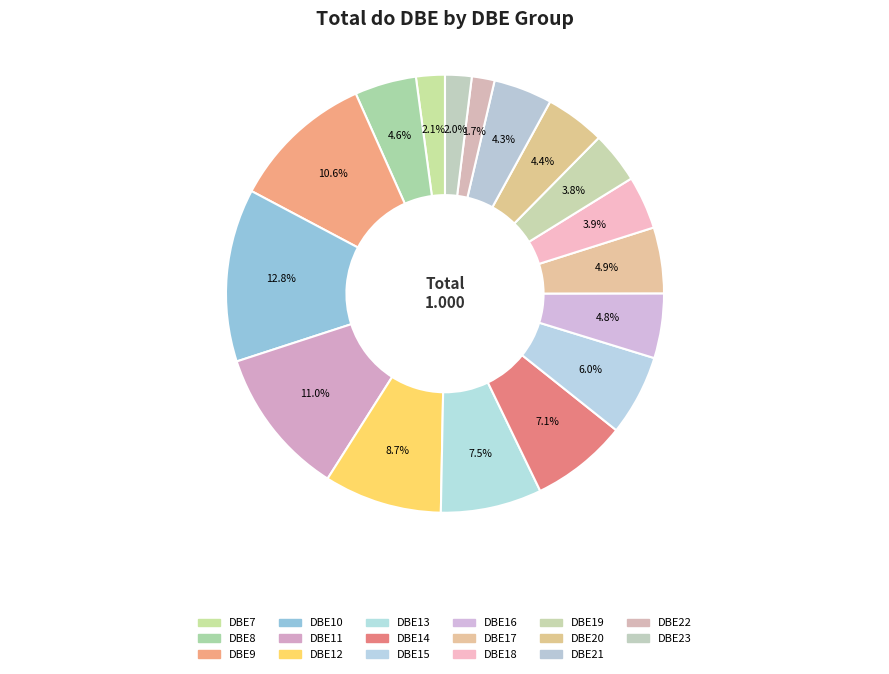

To the nearest percent, what is the difference between the DBE12 and DBE13 slice percentages?

1%